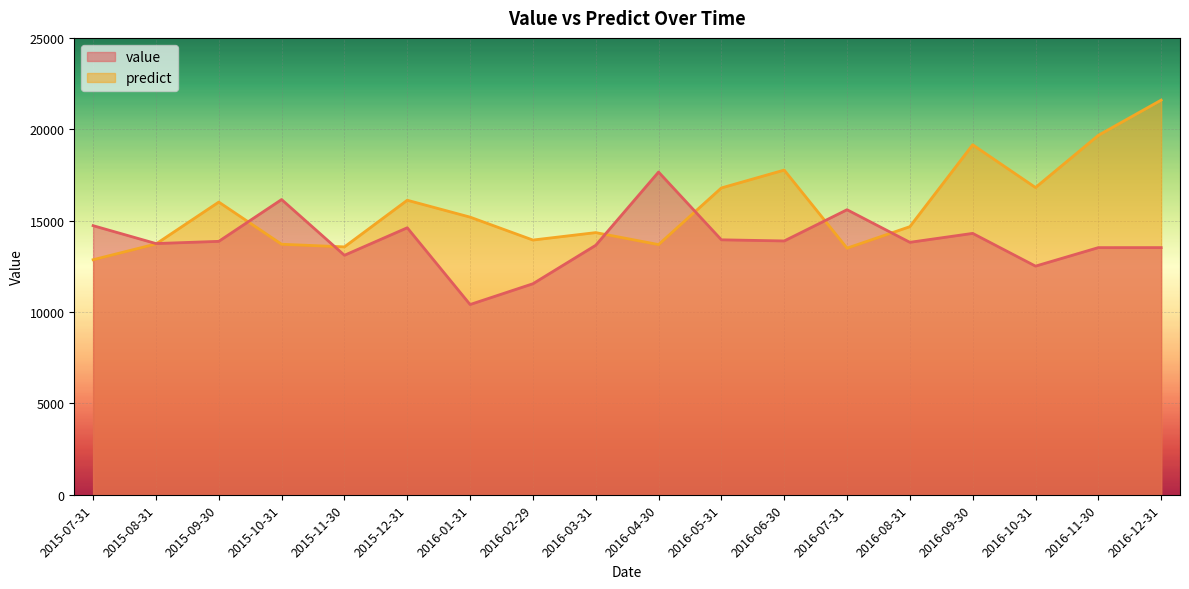

Is the value of value at 2015-07-31 greater than the value of predict at 2015-10-31?

Yes